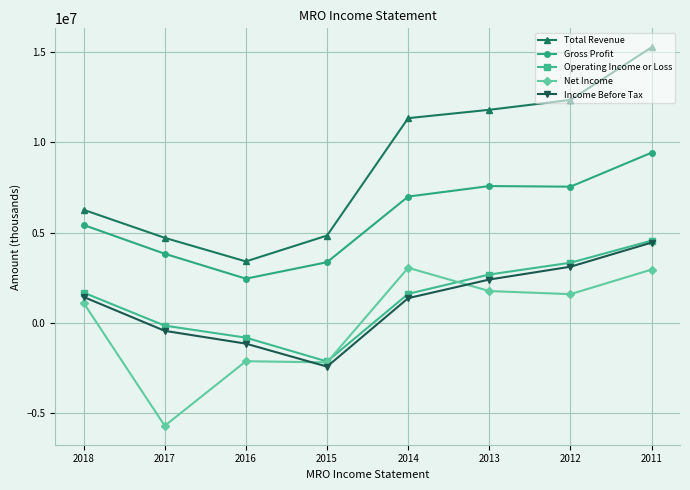

The value of Net Income at 2015 is -3944477. True or false?

False